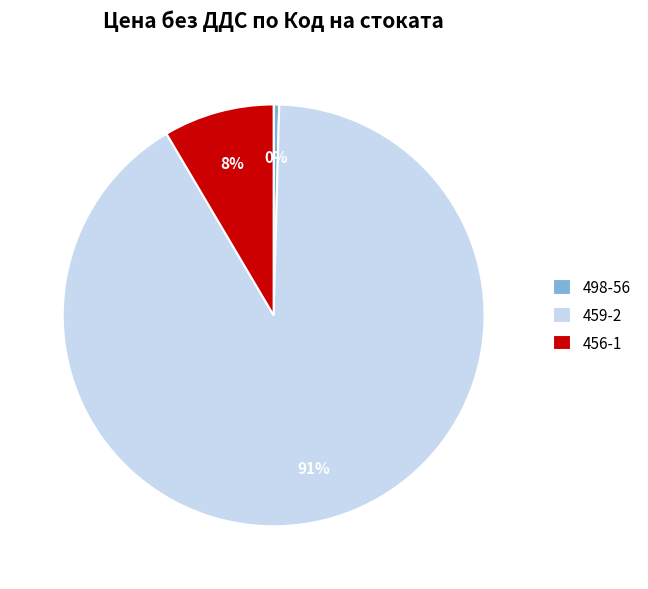

The 456-1 slice represents 8% of the pie. True or false?

True